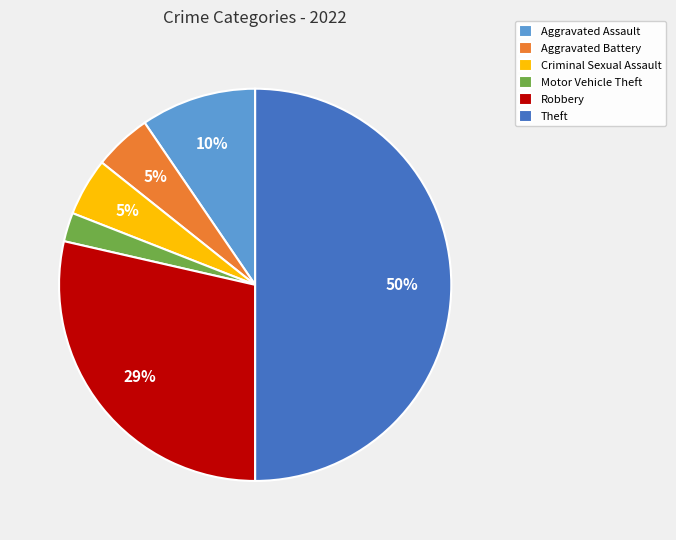

How many slices are in this pie chart?

6